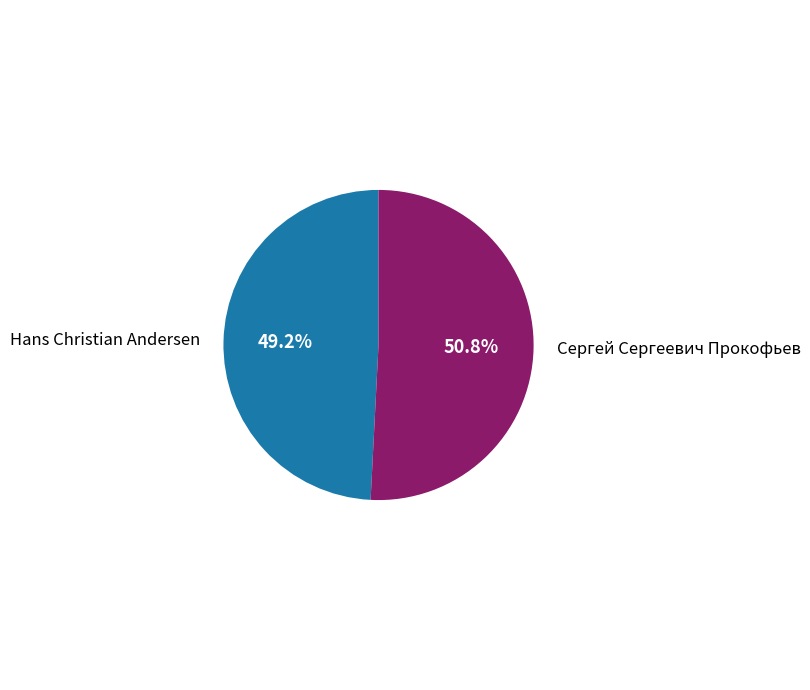

Does any single category account for the majority?

Yes